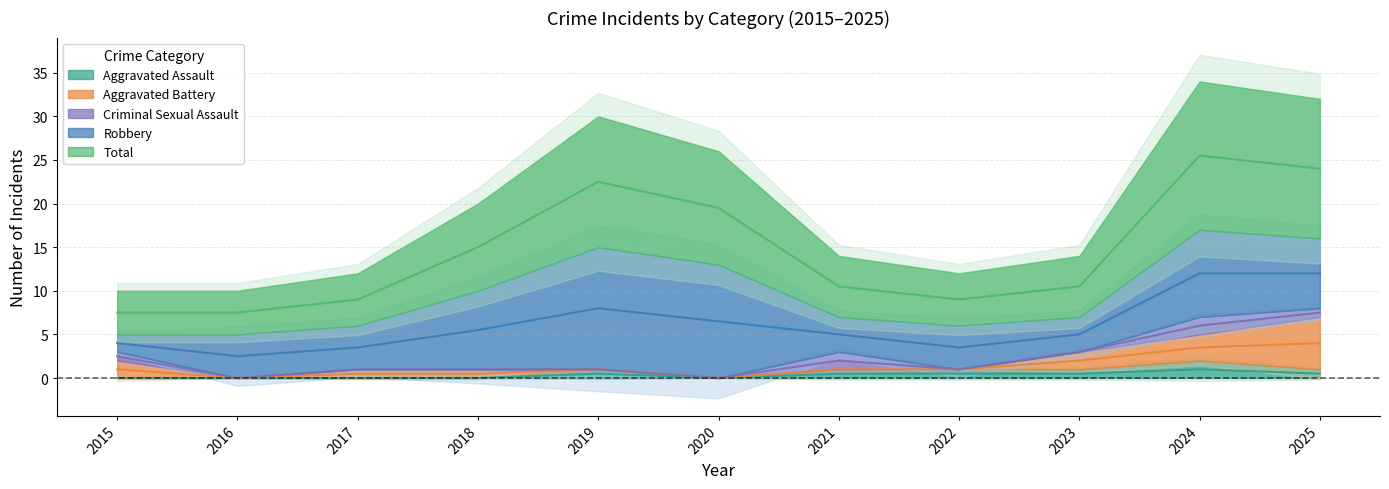

True or false: Aggravated Battery has a value of -2 at 2019.

False